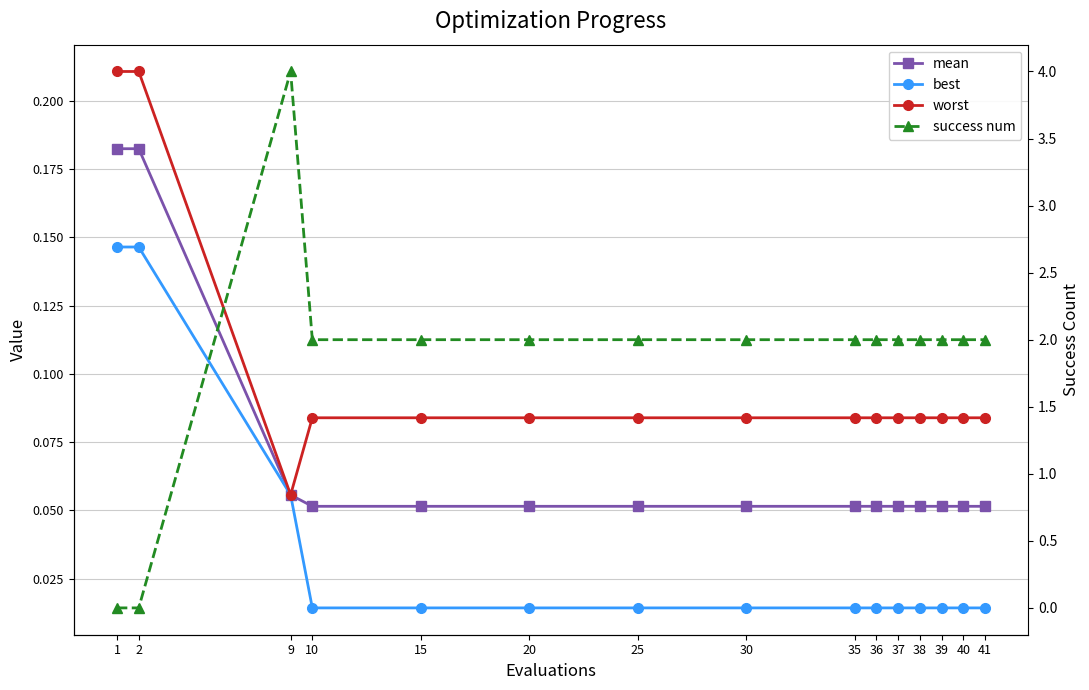

The success num series shows 2.0 at 10. True or false?

True